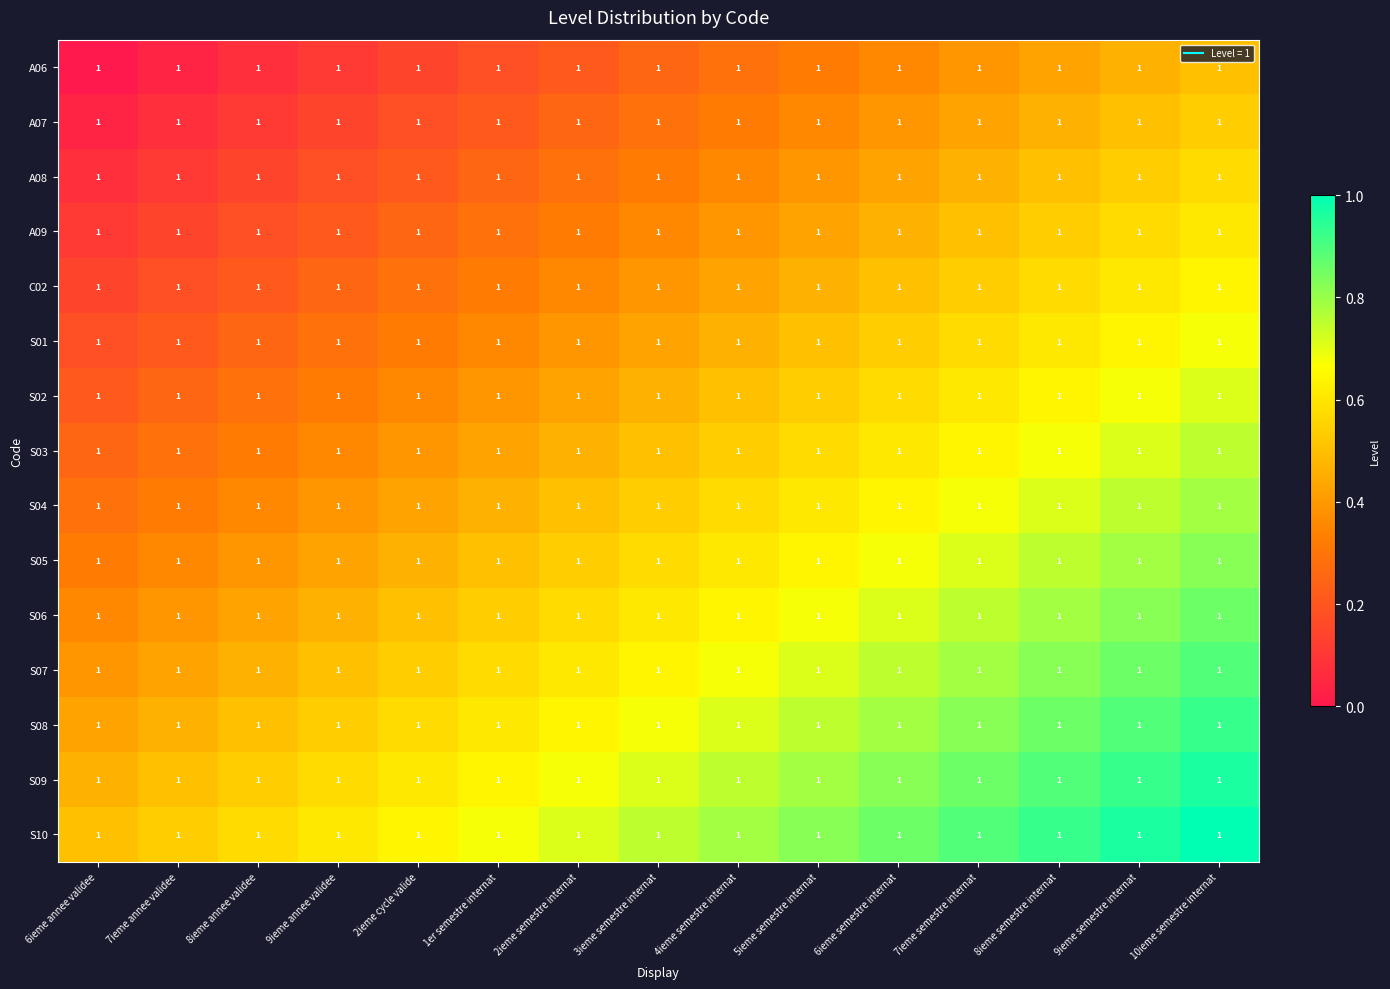

The S02 series shows 0.5 at 9ieme annee validee. True or false?

False